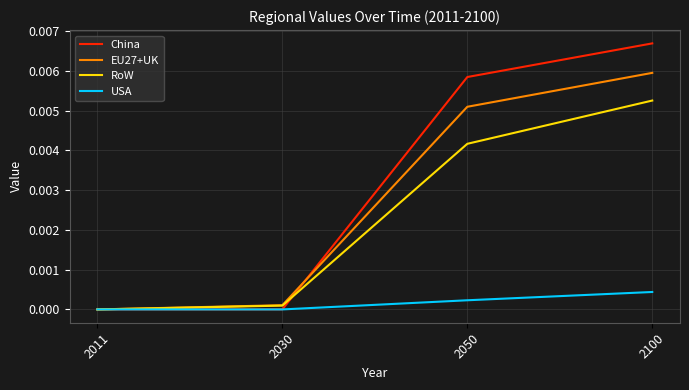

Rank the series by their maximum value, from lowest to highest.

USA, RoW, EU27+UK, China